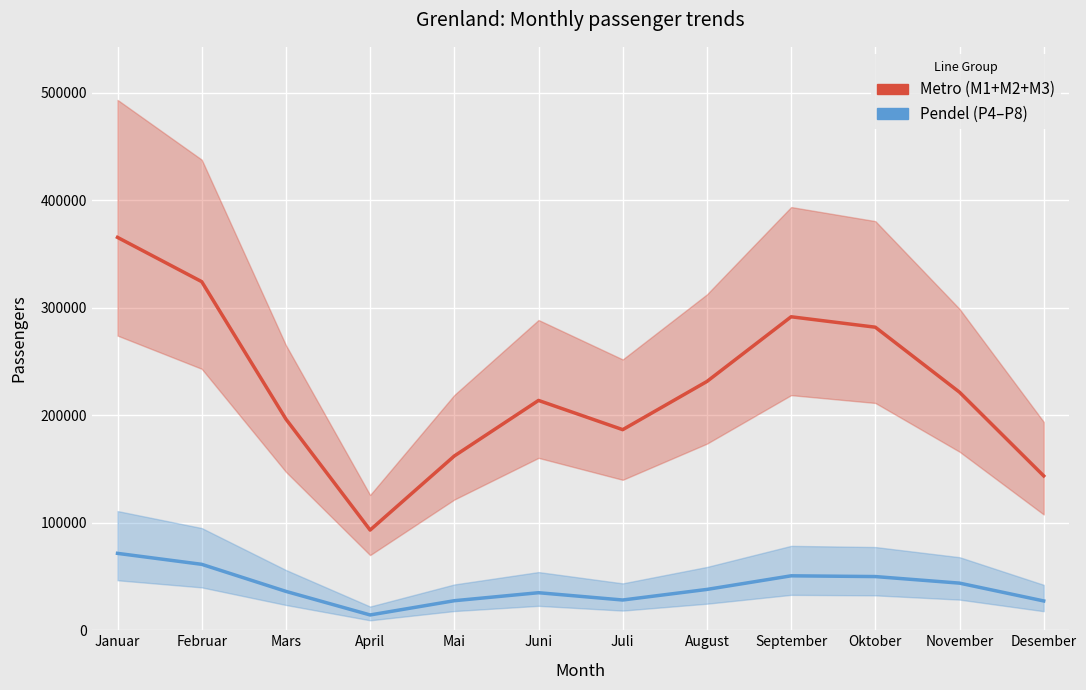

At how many categories does at least one series exceed 29934?

12